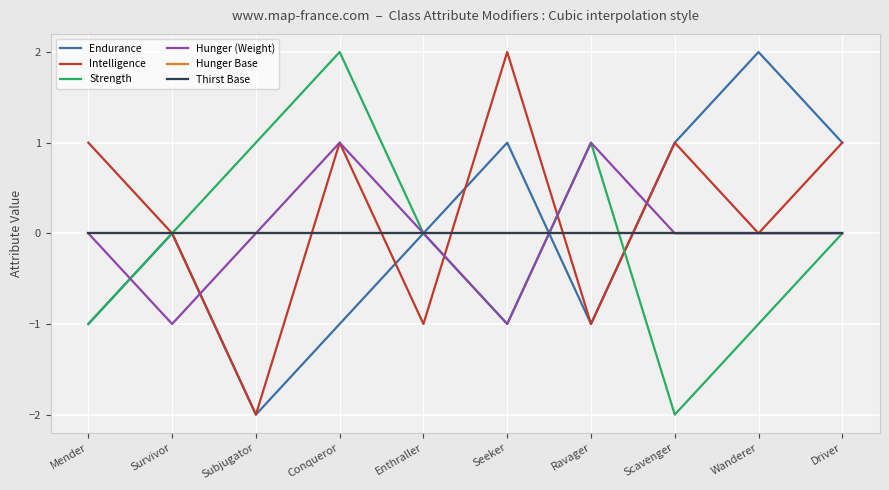

Rank the series at Conqueror from lowest to highest value.

Endurance, Hunger Base, Thirst Base, Intelligence, Hunger (Weight), Strength